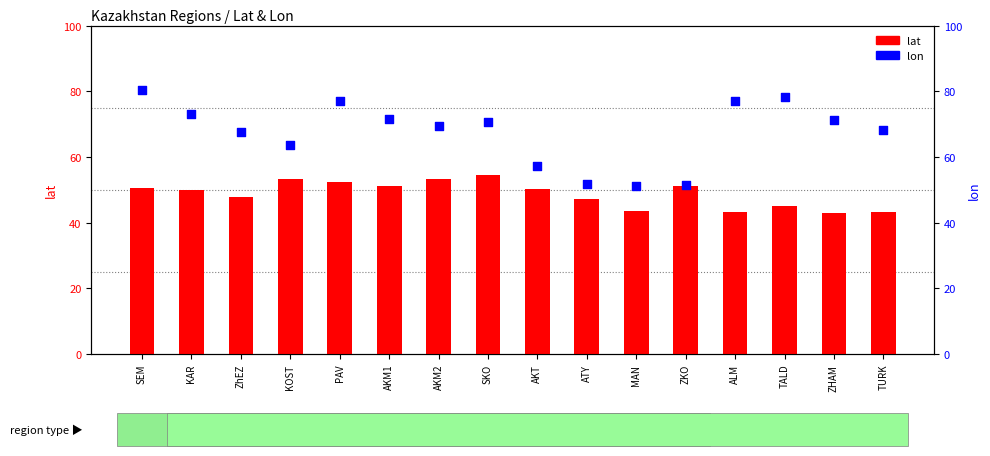

What are all the series names shown in the legend?

lat, lon